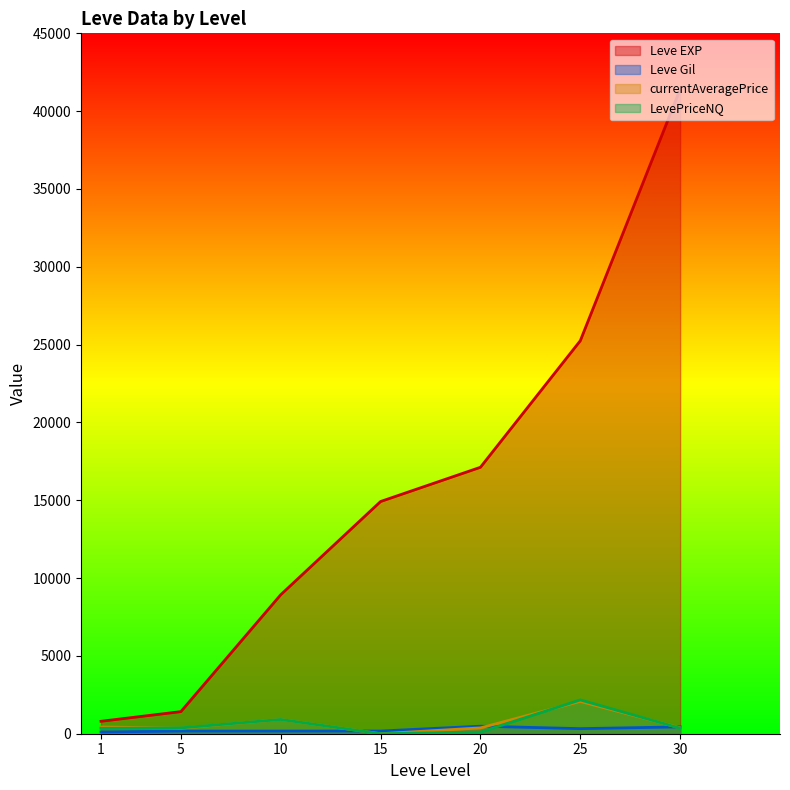

Which series has the largest total across all categories?

Leve EXP